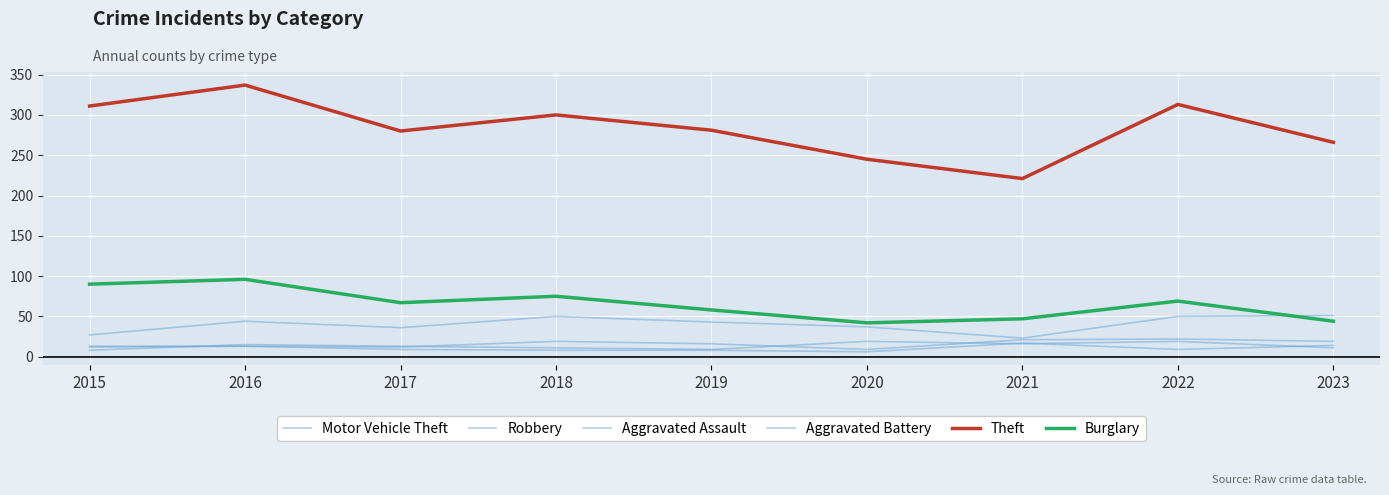

Which series has the widest spread of values?

Theft